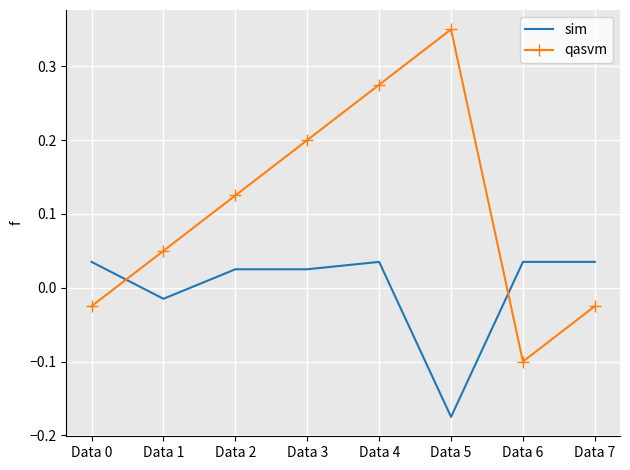

True or false: sim has a value of 0.1 at Data 7.

False